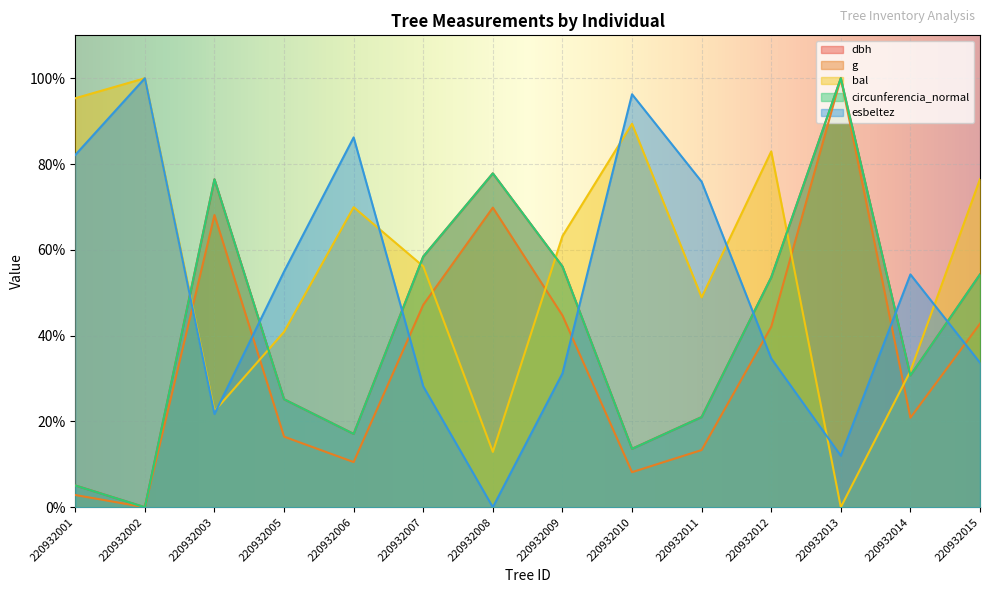

The value of g at 220932015 is 18.7. True or false?

False